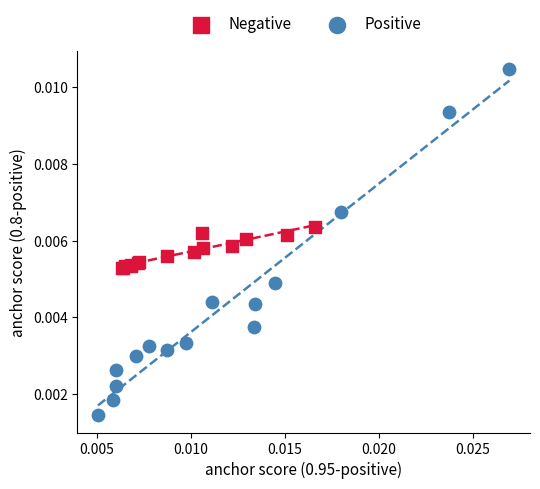

Which series has the largest Y range (max minus min)?

Positive